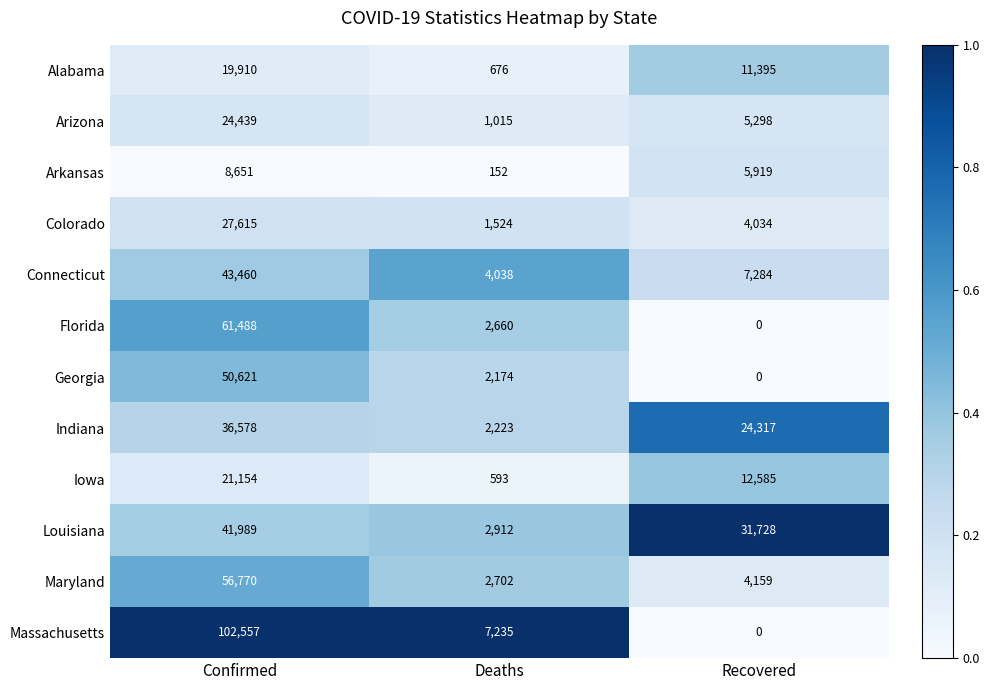

The Florida series shows 61488 at Confirmed. True or false?

True